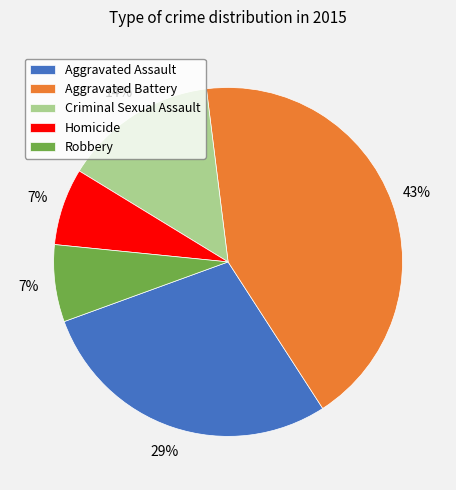

Which has a higher value, Aggravated Battery or Aggravated Assault?

Aggravated Battery